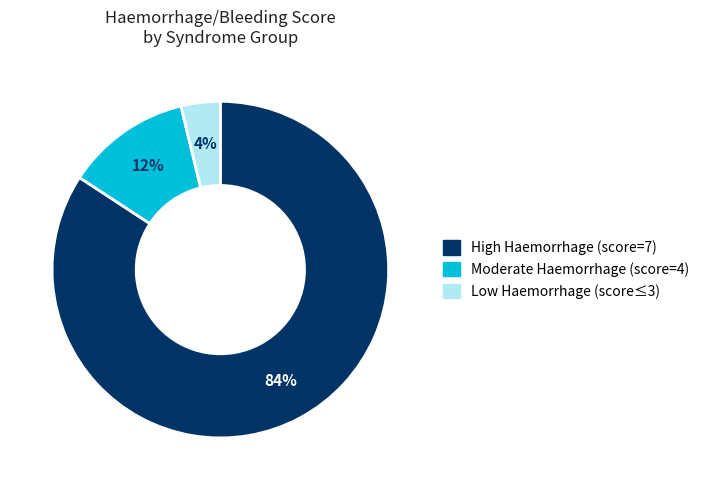

Count the number of slices in the pie.

3